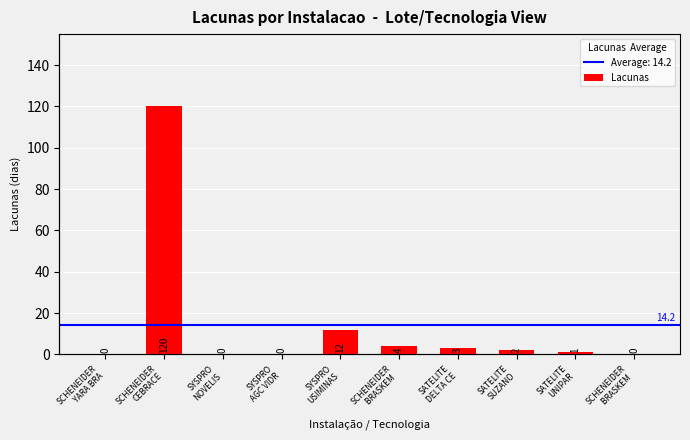

Read the value at SCHENEIDER
CEBRACE, to the nearest 50.

100